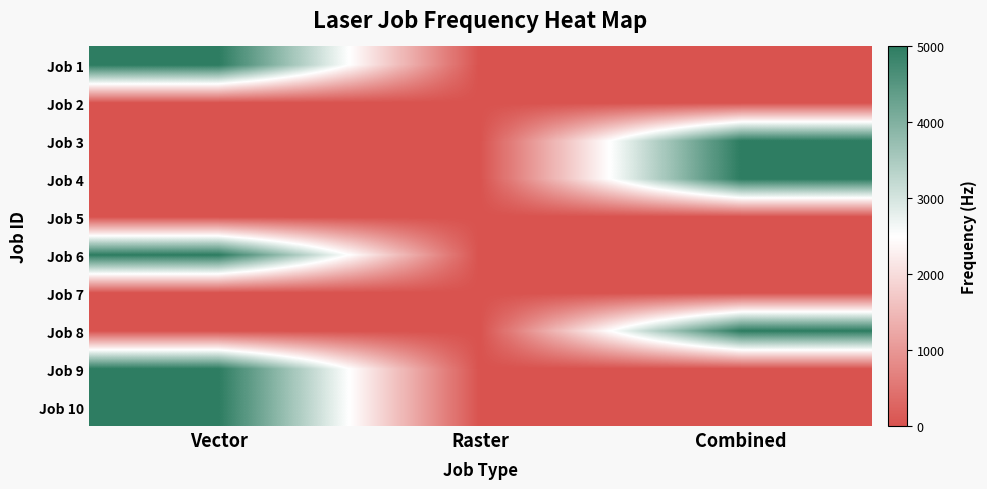

What is the total value across all series at Vector?

19994